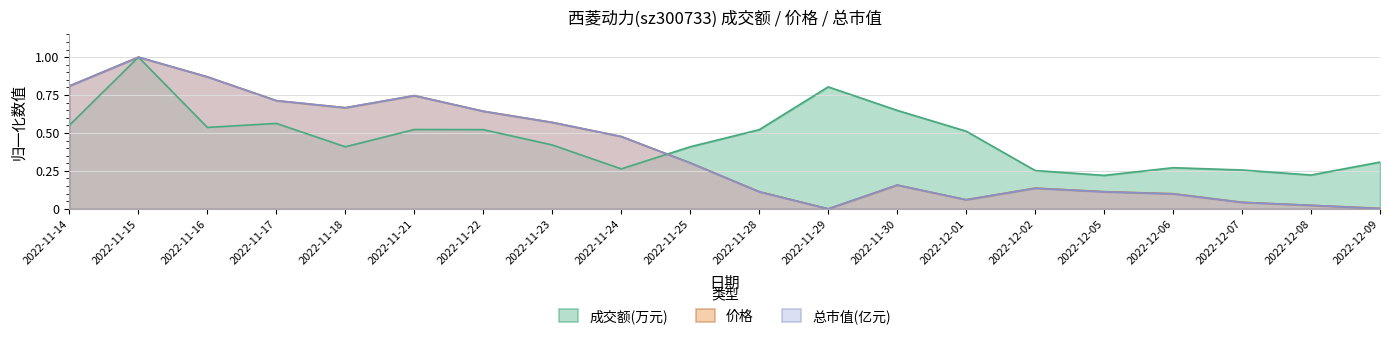

Is the value of 成交额(万元) at 2022-11-25 greater than the value of 价格 at 2022-11-28?

Yes